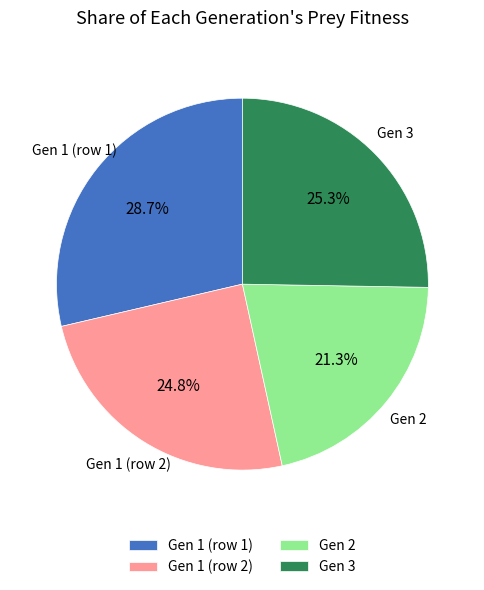

Which category has the biggest portion of the pie?

Gen 1 (row 1)